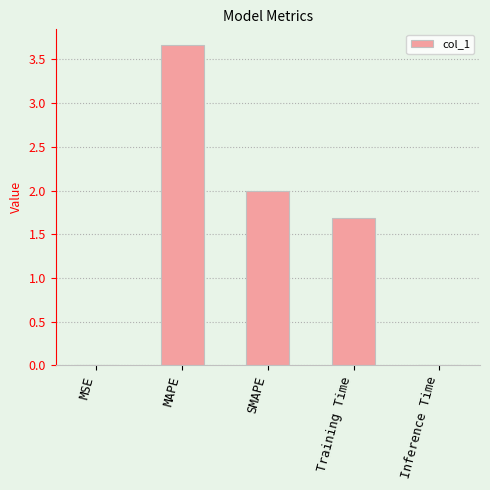

At which label does the data first exceed 1?

MAPE